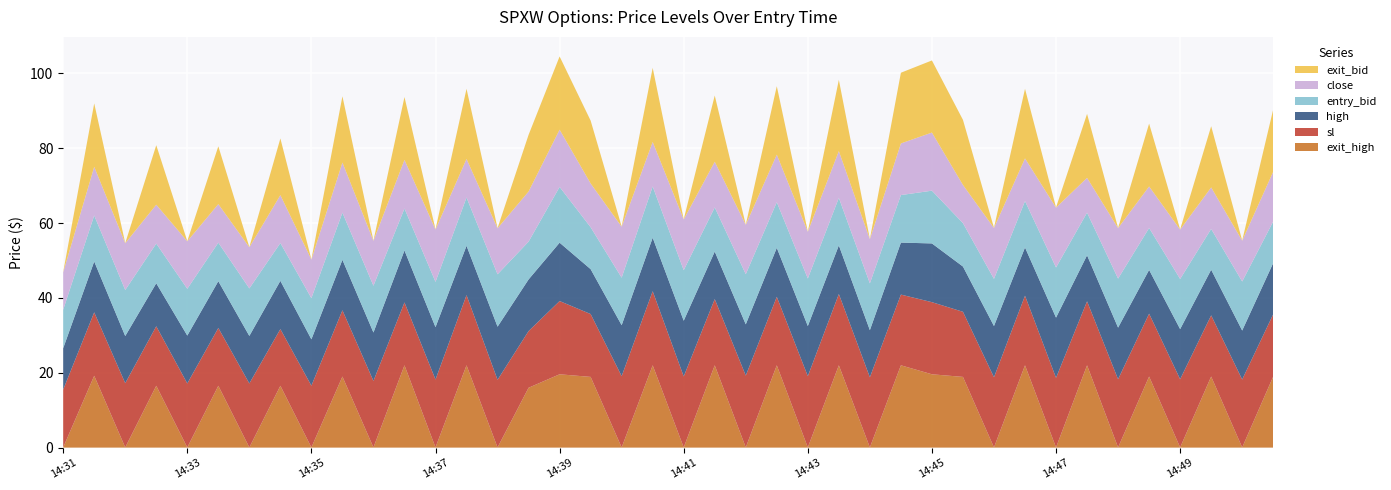

Reading right to left, list all the values displayed in this chart.

entry_bid: 11.1	13.1	10.9	13.4	11.2	13.1	11.4	13.4	12.4	12.6	11.6	14.1	12.7	12.5	12.7	12.7	12.2	13.4	11.8	13.5	13.7	12.7	11.2	14.9	10.1	14.0	12.9	12.1	11.2	12.5	12.6	11.0	10.1	12.7	10.3	12.5	10.6	12.3	12.3	10.3
close: 13.3	10.9	11.1	13.2	11.1	13.5	9.3	16.0	11.4	13.6	10.2	15.5	13.8	11.8	12.5	12.5	12.7	13.2	12.2	13.6	11.9	13.6	11.7	15.3	13.4	12.3	10.3	14.0	13.0	12.0	13.4	10.3	12.8	11.0	10.3	12.7	10.4	12.5	13.0	10.0
high: 13.7	13.1	12.2	13.4	11.7	13.8	12.3	16.1	12.9	13.7	12.1	15.7	13.9	12.6	13.0	13.4	13.1	13.7	12.7	14.9	14.3	13.6	12.0	15.6	13.8	14.2	13.2	14.0	13.9	12.9	13.5	12.4	12.9	12.7	12.5	12.8	11.5	12.6	13.6	11.1
sl: 16.6	18.1	16.4	18.2	16.8	18.2	17.1	18.6	18.6	18.8	17.4	19.3	18.9	18.8	19.1	19.1	18.3	19.2	17.7	19.0	19.8	19.1	16.8	19.6	15.2	18.1	18.8	18.1	16.8	17.8	17.7	16.5	15.2	17.1	15.4	17.1	15.9	17.2	16.9	15.4
exit_bid: 16.6	0.1	16.4	0.1	16.8	0.1	17.1	0.1	18.6	0.1	17.4	19.3	18.9	0.1	19.1	0.1	18.3	0.1	17.7	0.1	19.8	0.1	16.8	19.6	15.2	0.1	18.8	0.1	16.8	0.1	17.7	0.1	15.2	0.1	15.4	0.1	15.9	0.1	16.9	0.1
exit_high: 19.0	0.1	19.0	0.1	19.0	0.1	22.0	0.1	22.0	0.1	18.9	19.6	22.0	0.1	22.0	0.1	22.0	0.1	22.0	0.1	22.0	0.1	18.9	19.6	16.0	0.1	22.0	0.1	22.0	0.1	19.0	0.1	16.5	0.1	16.5	0.1	16.5	0.1	19.2	0.1